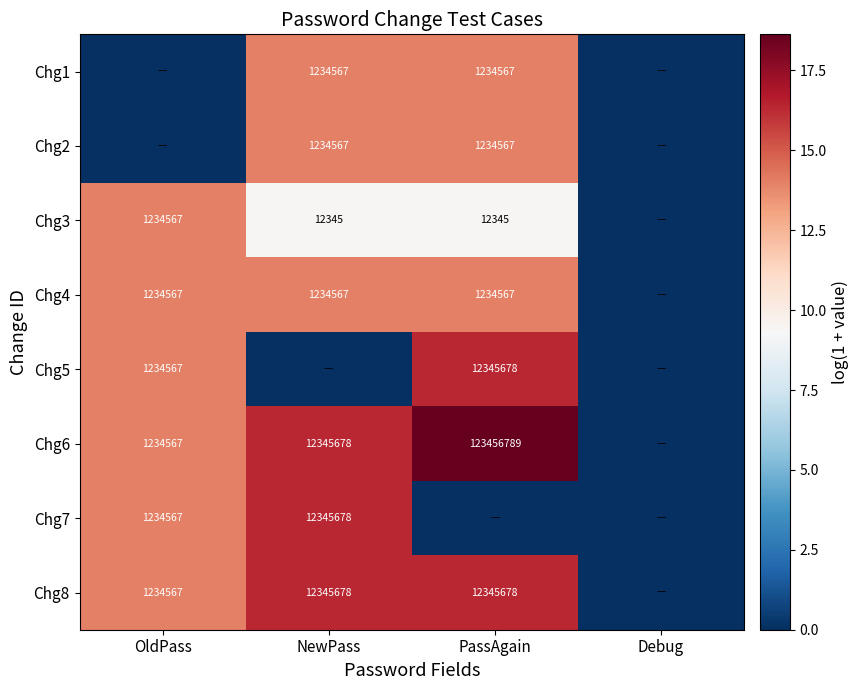

The value of Chg4 at OldPass is 2032808. True or false?

False